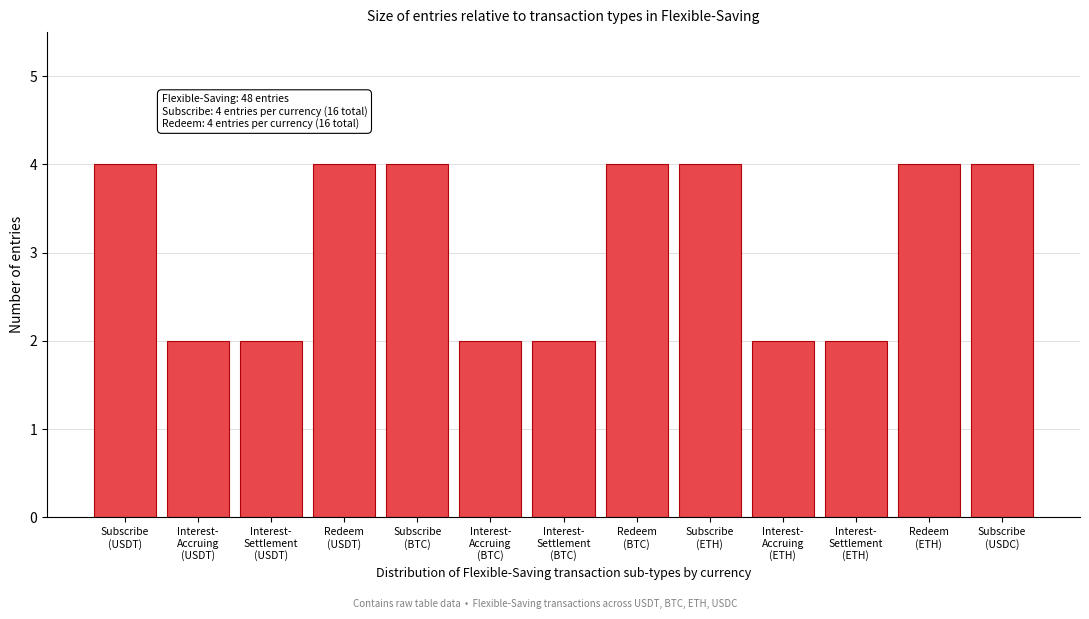

Reading right to left, transcribe all the data shown in this chart.

4	4	2	2	4	4	2	2	4	4	2	2	4